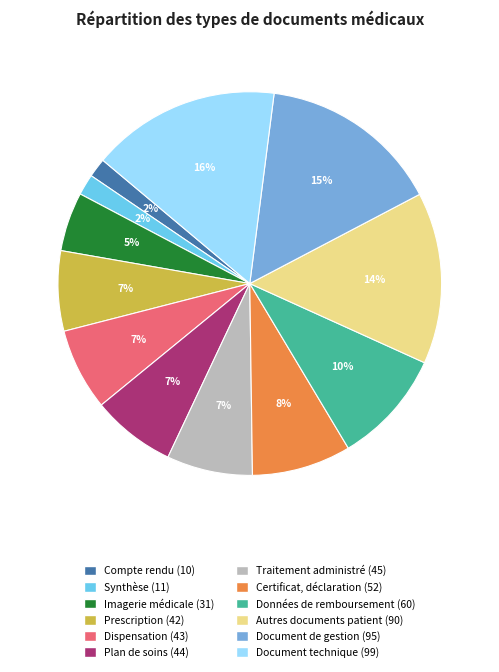

Is Prescription (42) the majority of the pie?

No